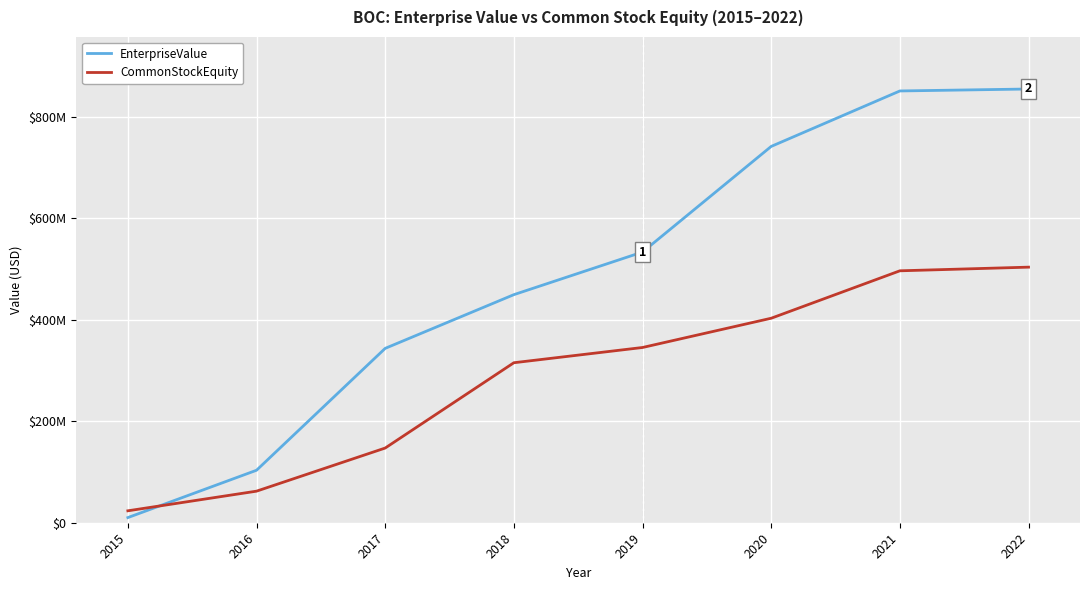

Rank the series by their maximum value, from lowest to highest.

CommonStockEquity, EnterpriseValue